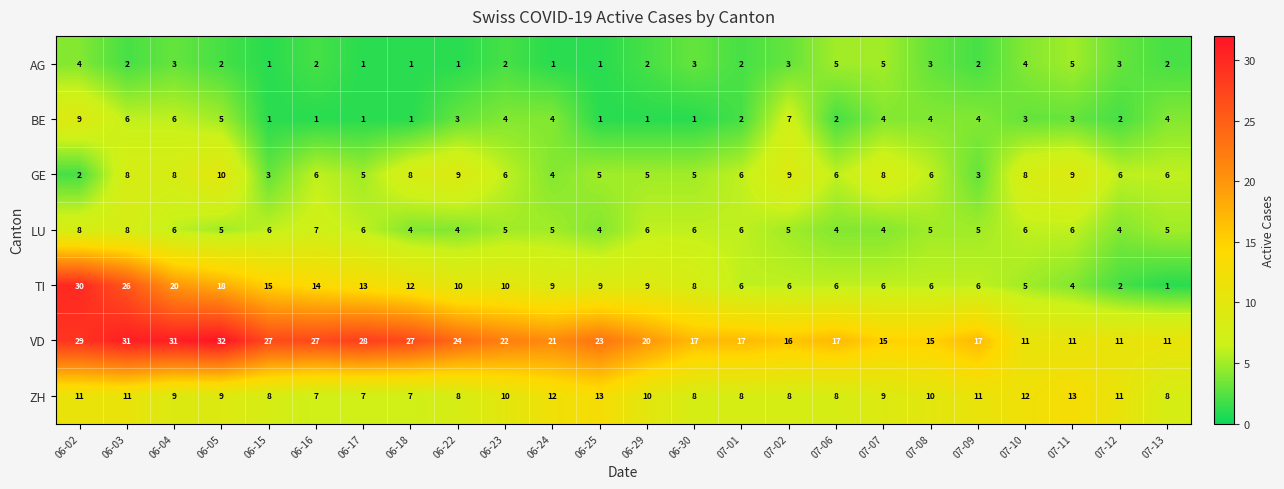

What is the spread (max minus min) of values at 06-05?

30